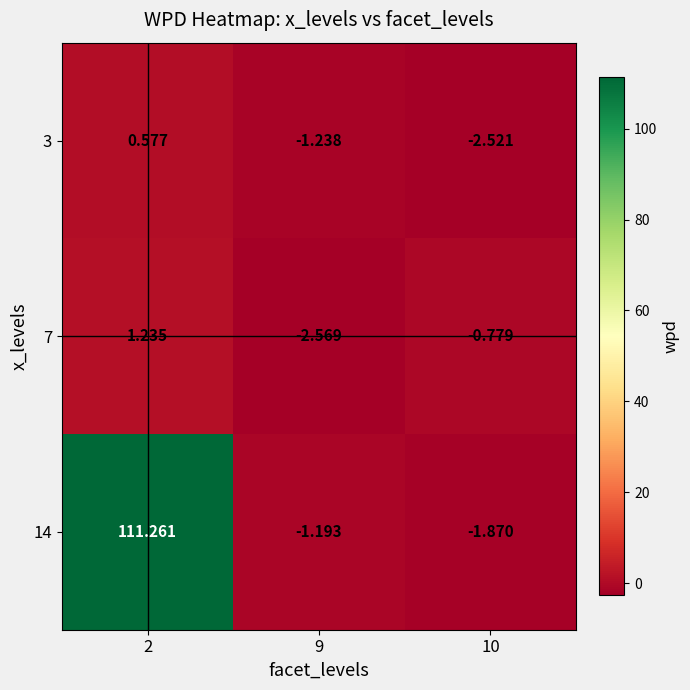

What is the total value across all series at 9?

-5.0